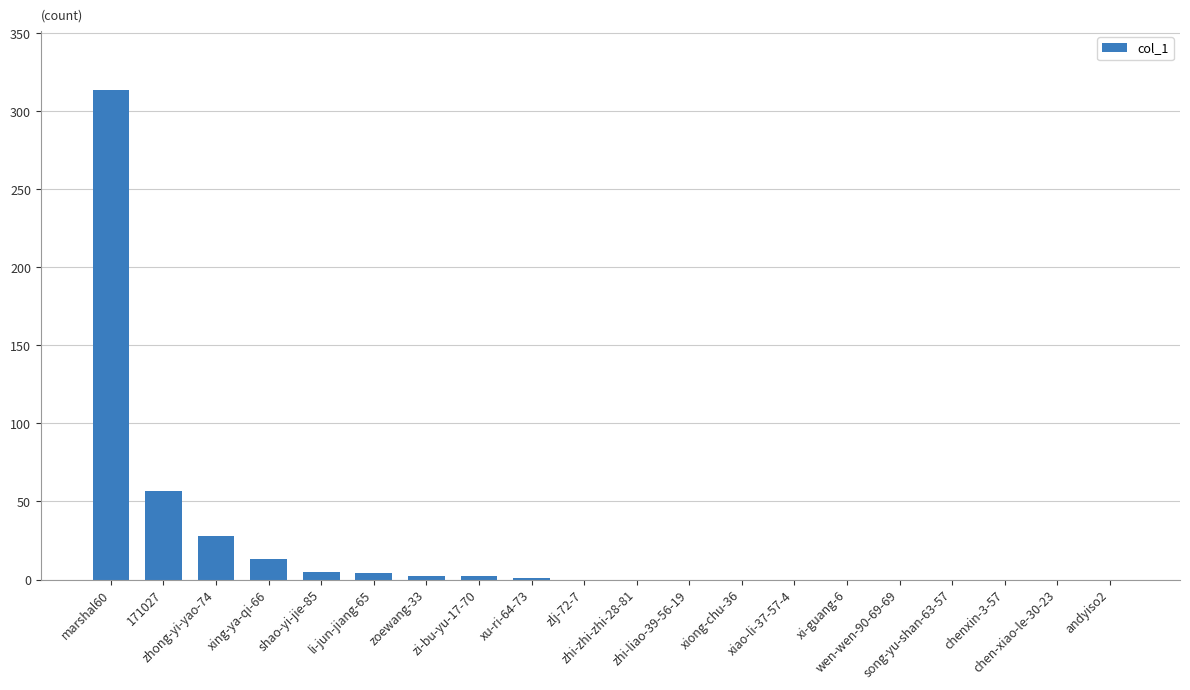

What is the greatest value displayed?

314